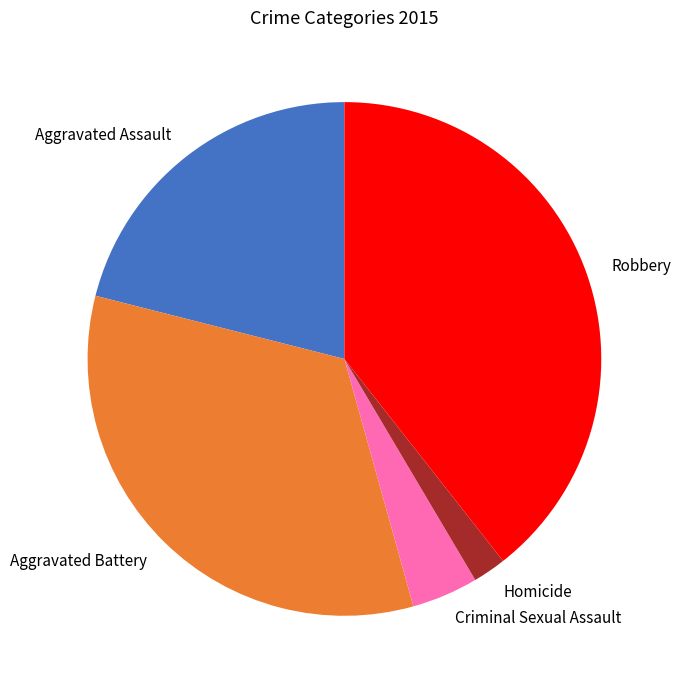

How many slices are in this pie chart?

5